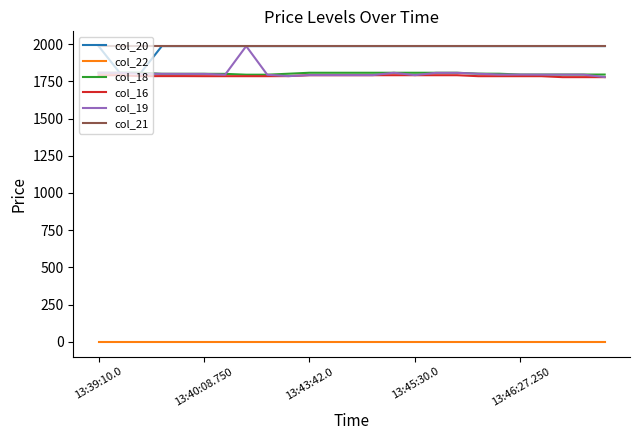

True or false: col_16 and col_21 cross at least once.

False